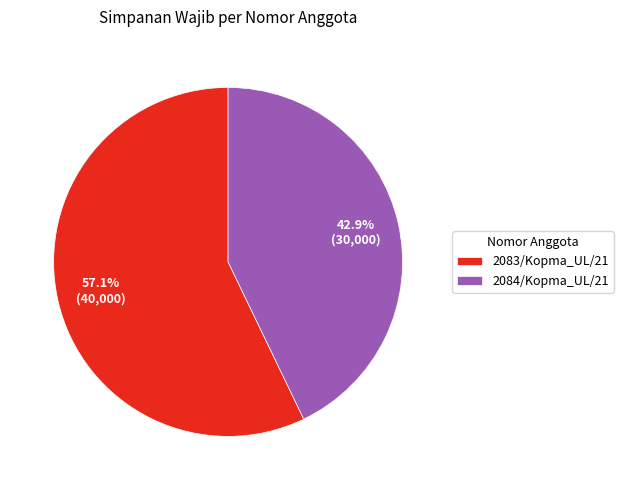

To the nearest percent, what is the combined percentage of 2084/Kopma_UL/21 and 2083/Kopma_UL/21?

100%